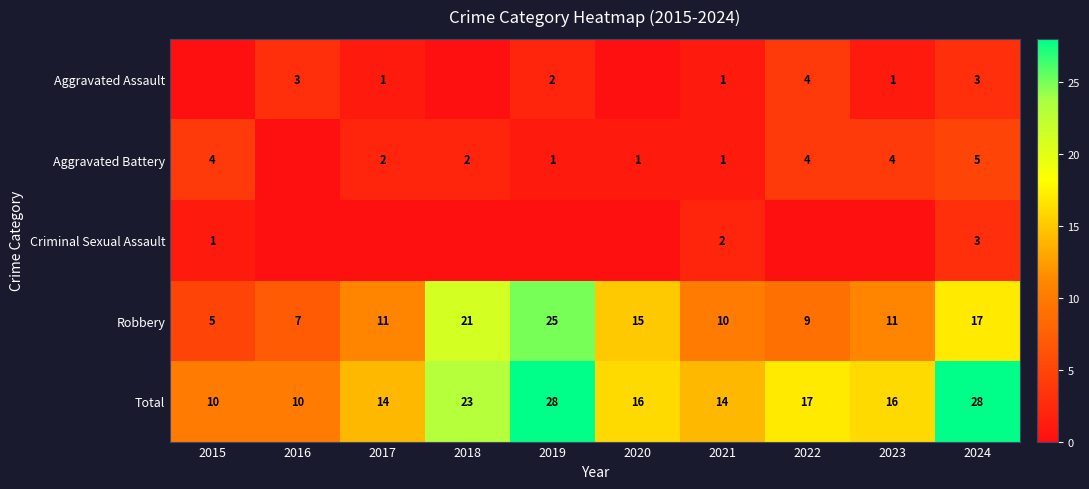

How many data points in Total are less than 16?

4